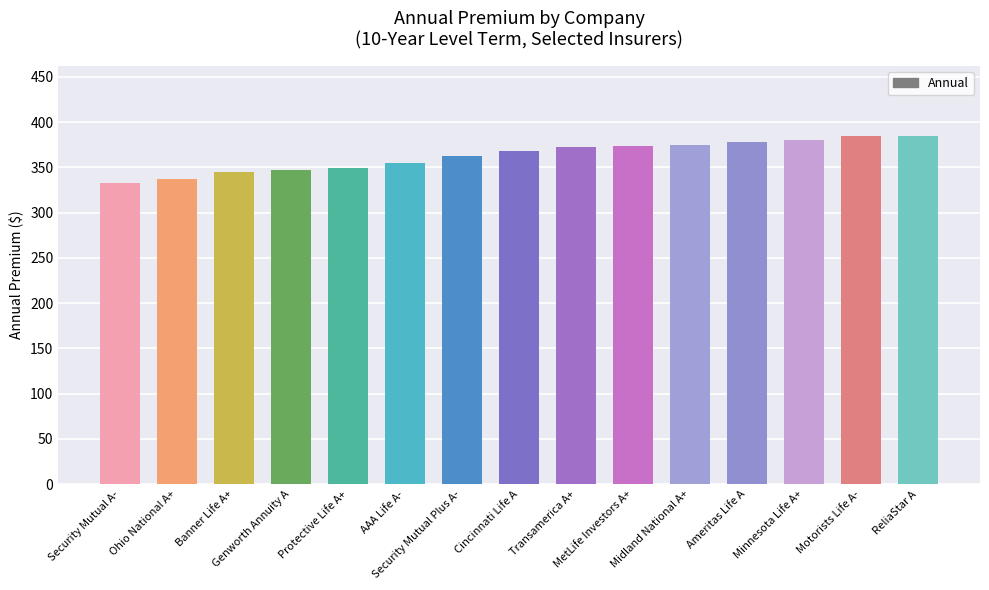

How many values are below 367?

7